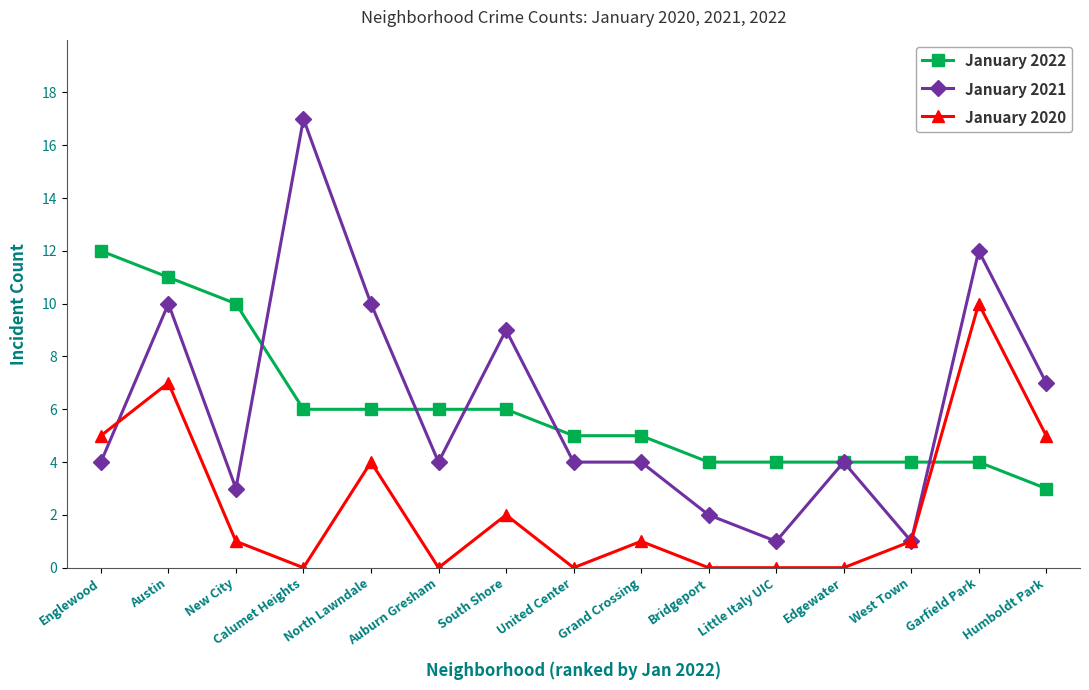

What is the approximate value of January 2022 at Auburn Gresham?

6